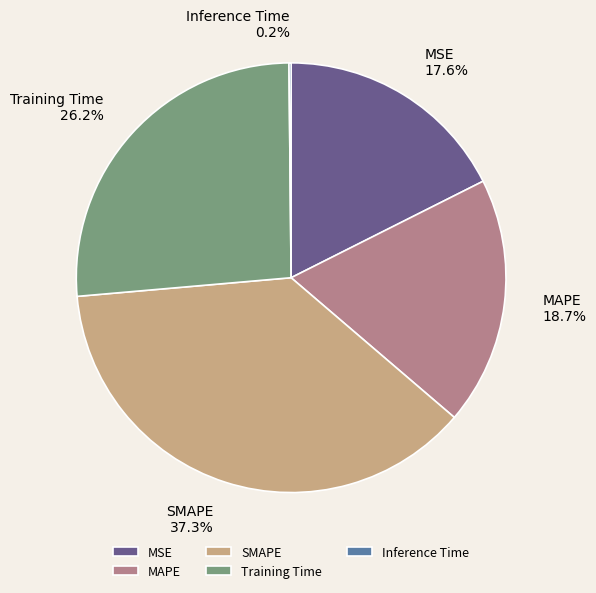

Does any single category account for the majority?

No